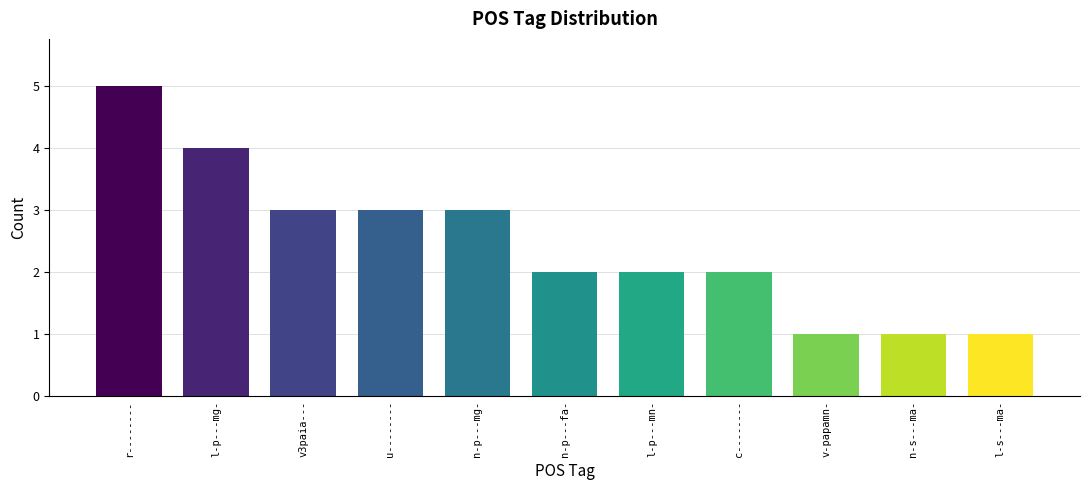

What is the label of the 4th bar from the right?

c--------